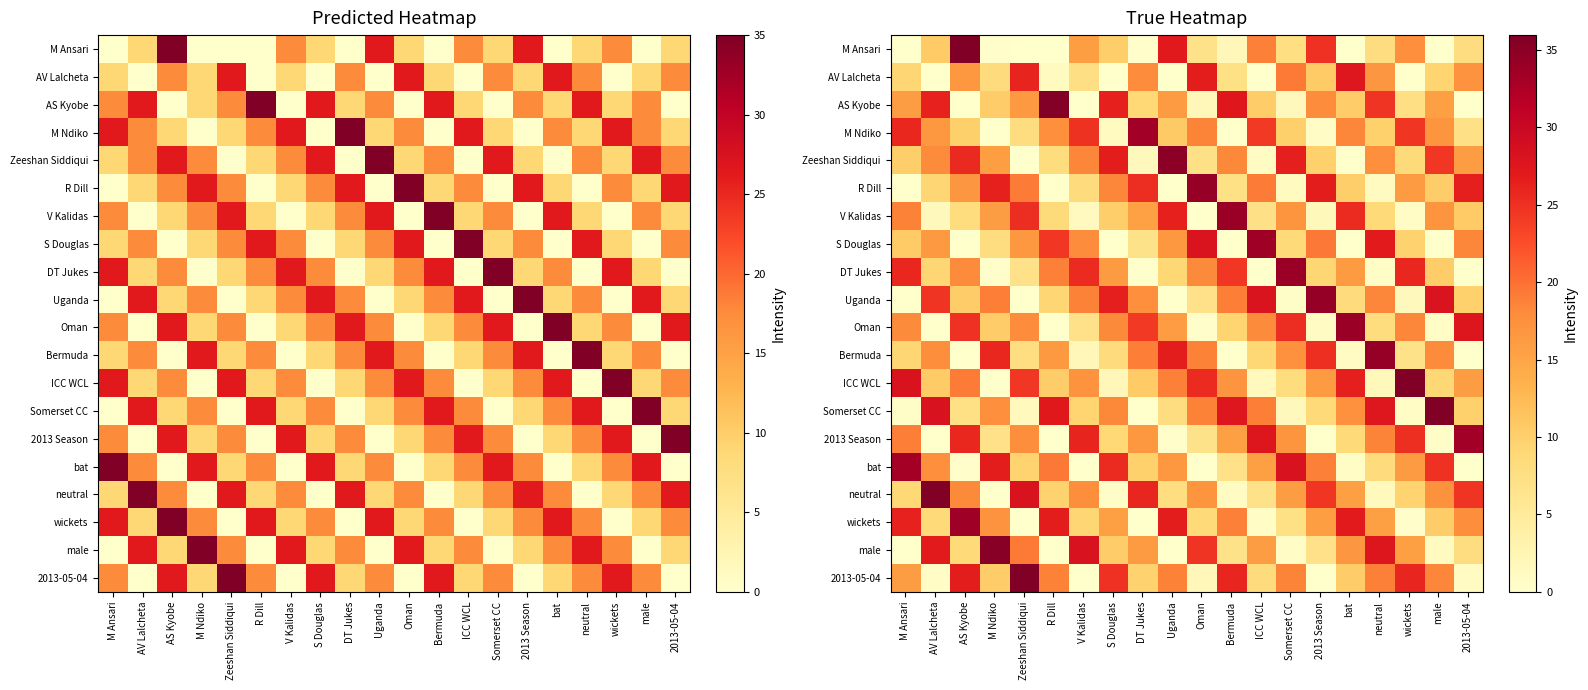

True or false: 2013 Season has a value of 10.8 at M Ndiko.

False